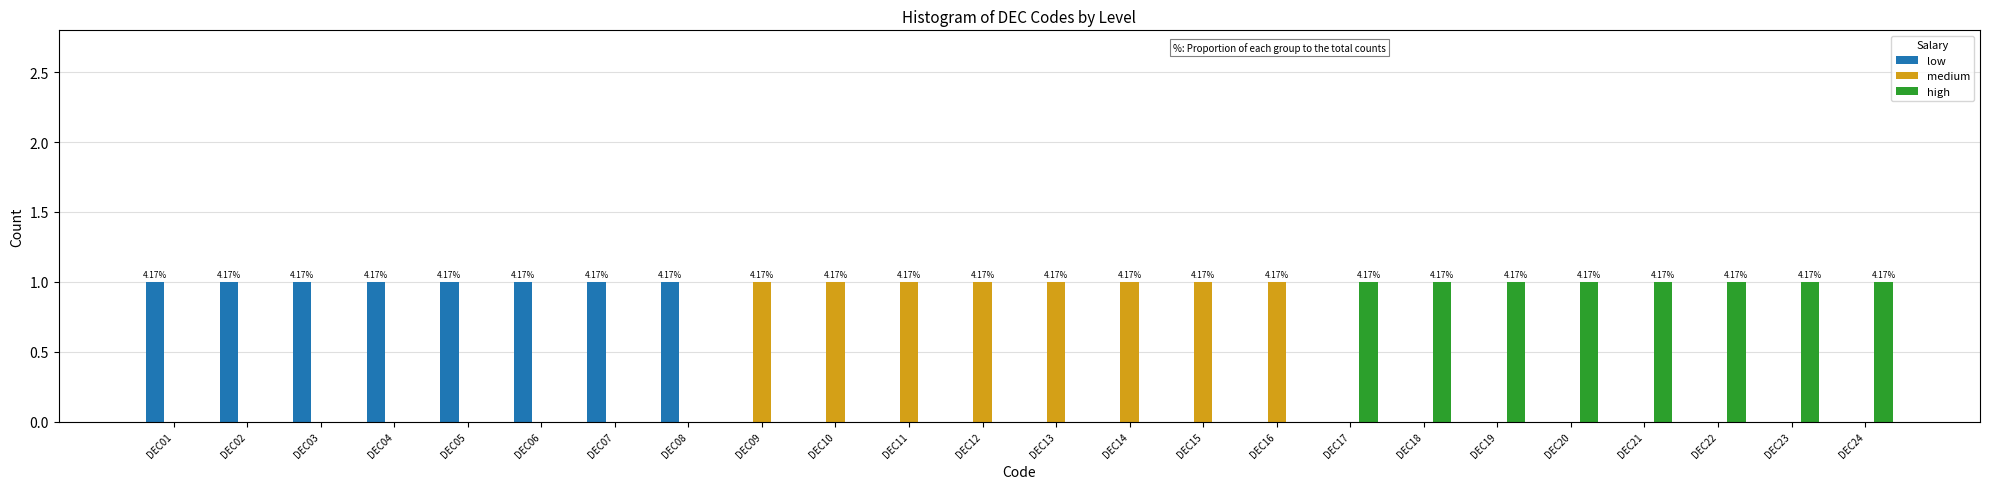

What is the sum of all low values?

8